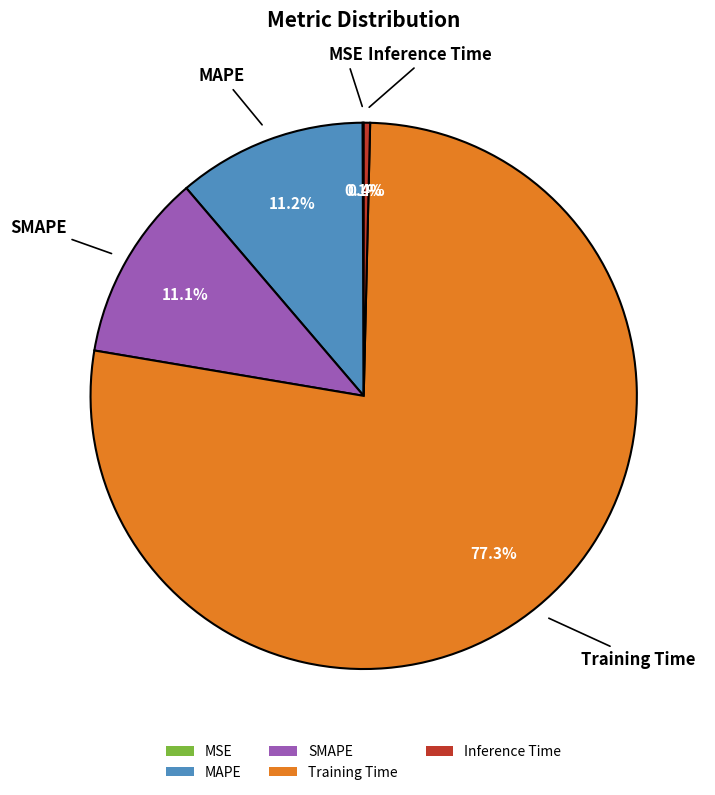

To the nearest percent, what percentage of the pie is Training Time?

77%